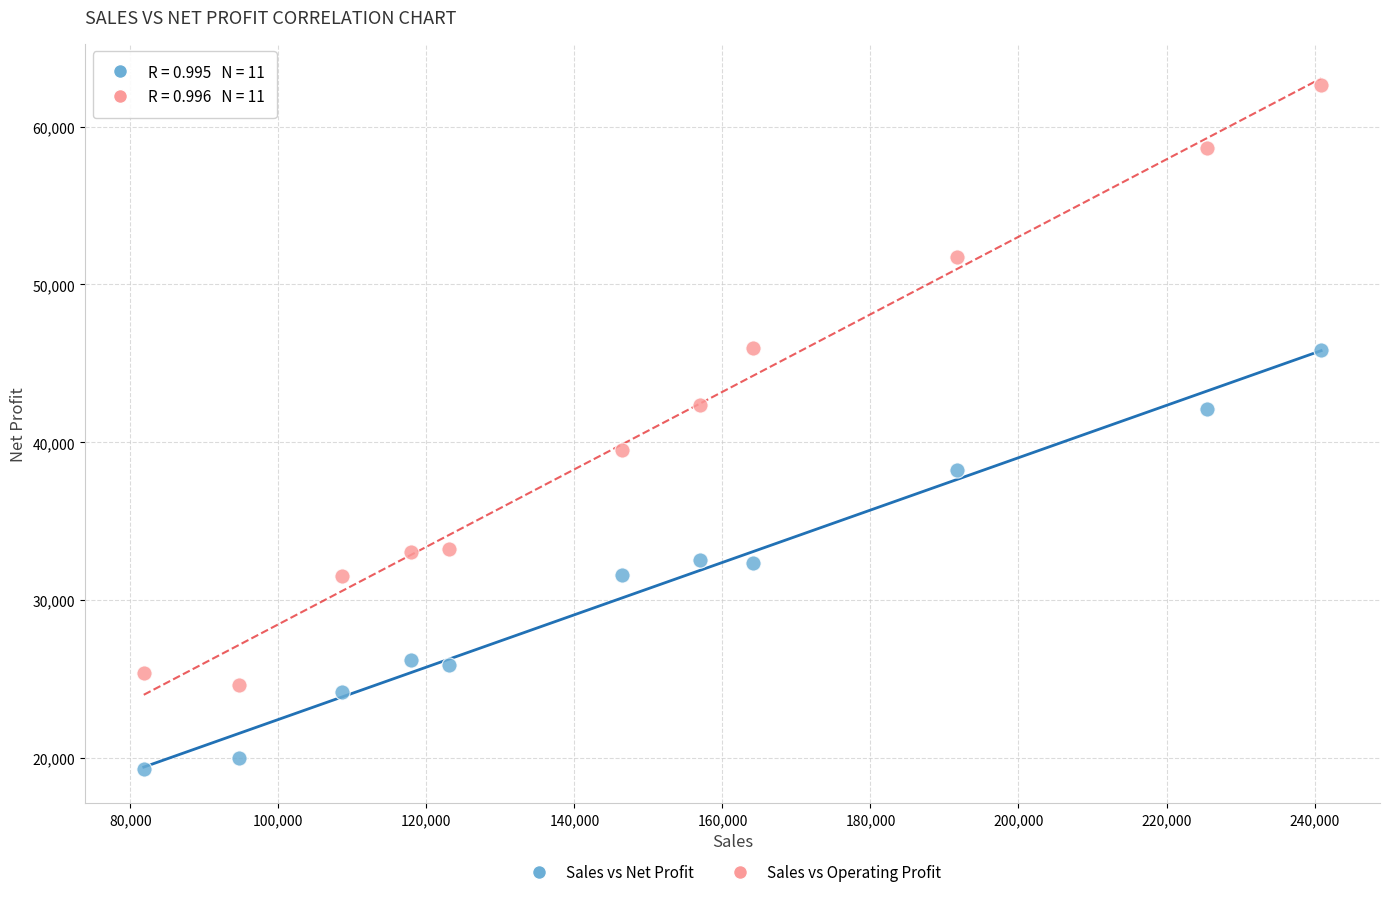

Across all data points, what is the range of X values (max minus min)?

159084.0